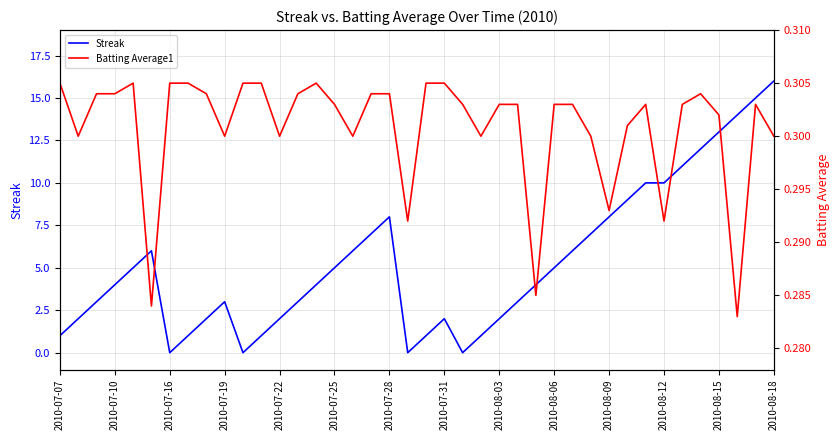

The value of Streak at 2010-07-22 is 2. True or false?

True